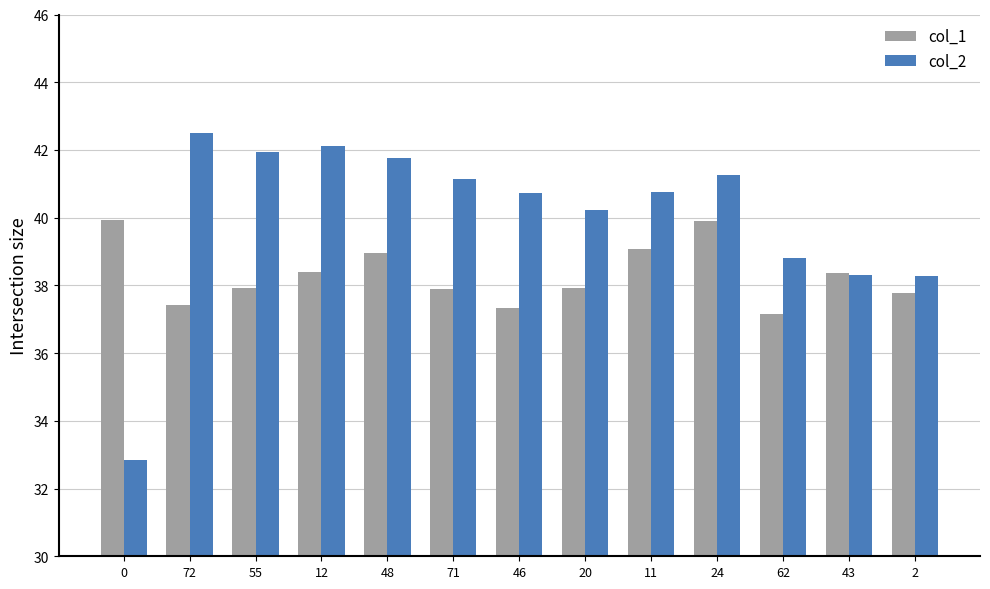

List the series in order of their peak value, highest first.

col_2, col_1